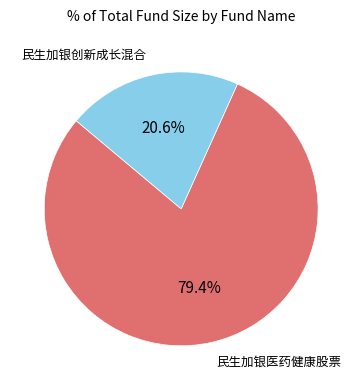

To the nearest percent, what percentage of the pie is 民生加银创新成长混合?

21%